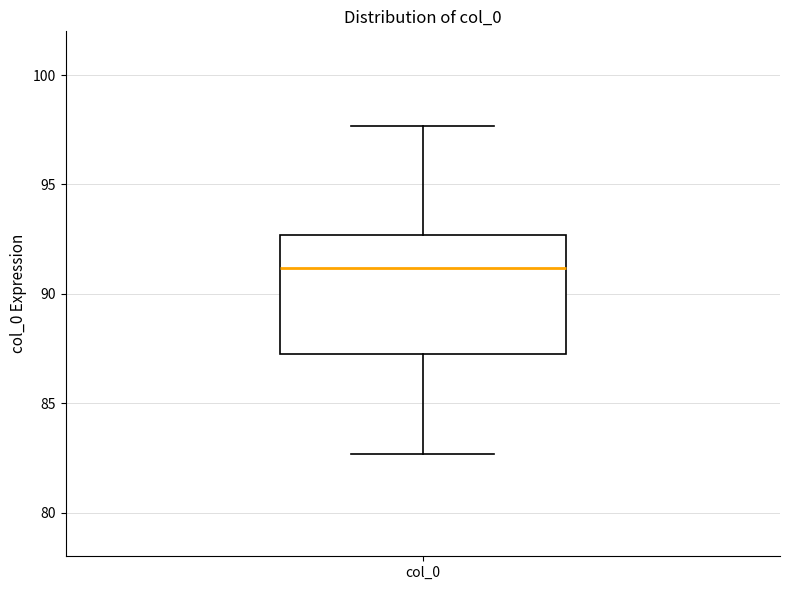

Where is the upper edge of the box for col_0 on the y-axis? The values are not printed on the chart, so give them approximately, as read against the axis.

92.5